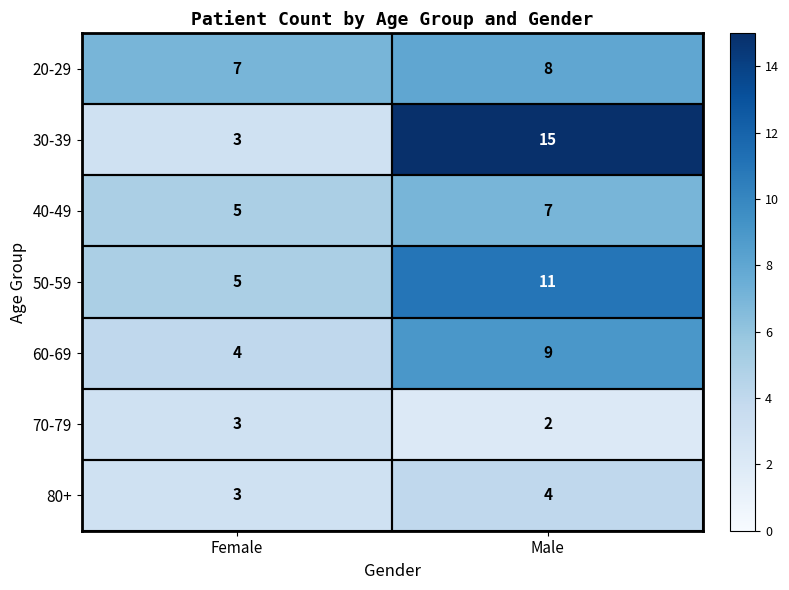

At Male, list the series in order from largest to smallest.

30-39, 50-59, 60-69, 20-29, 40-49, 80+, 70-79